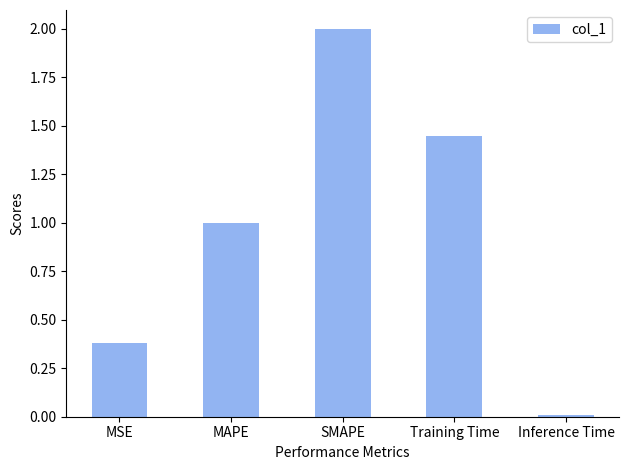

True or false: the data shows 2.6 at Training Time.

False